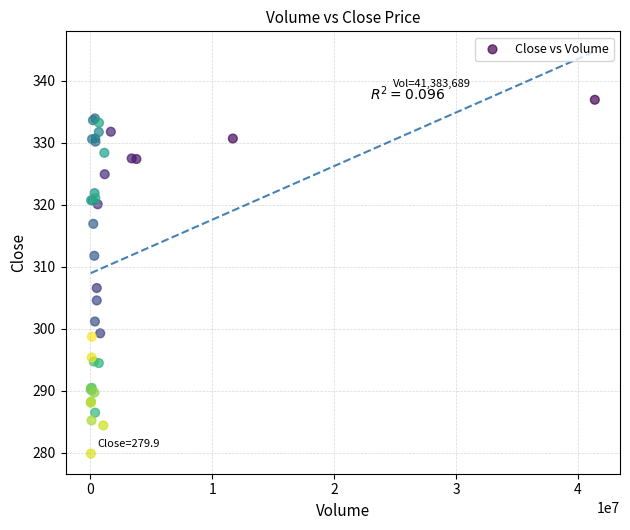

What Y value in the scatter plot is closest to 308?

306.6